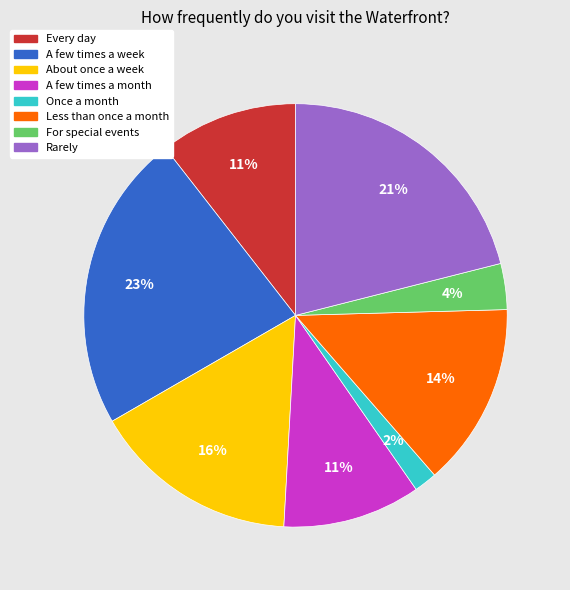

To the nearest percent, what is the average slice percentage?

12%